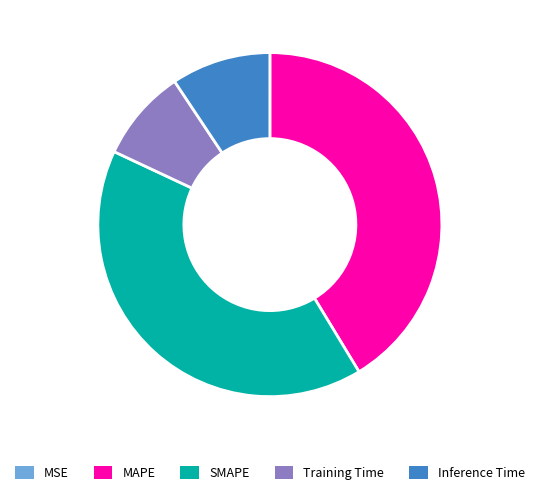

Between Training Time and SMAPE, which is larger?

SMAPE